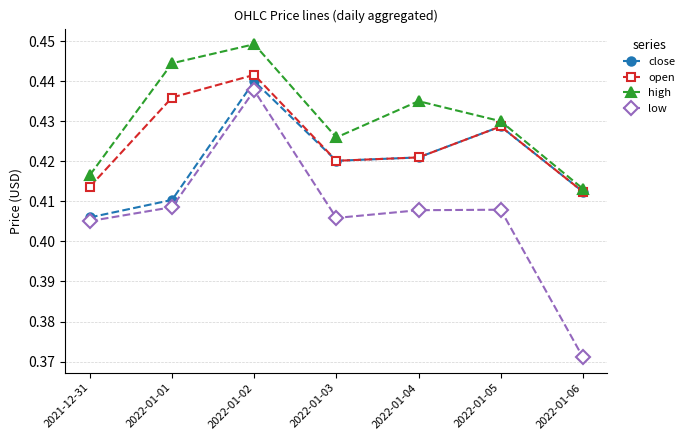

In high, how many points are higher than both neighbors (excluding endpoints)?

2